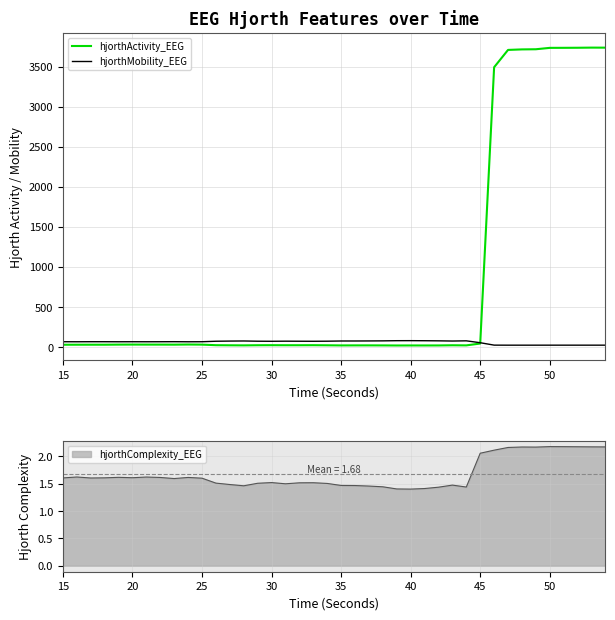

How many data points does each series have?

40